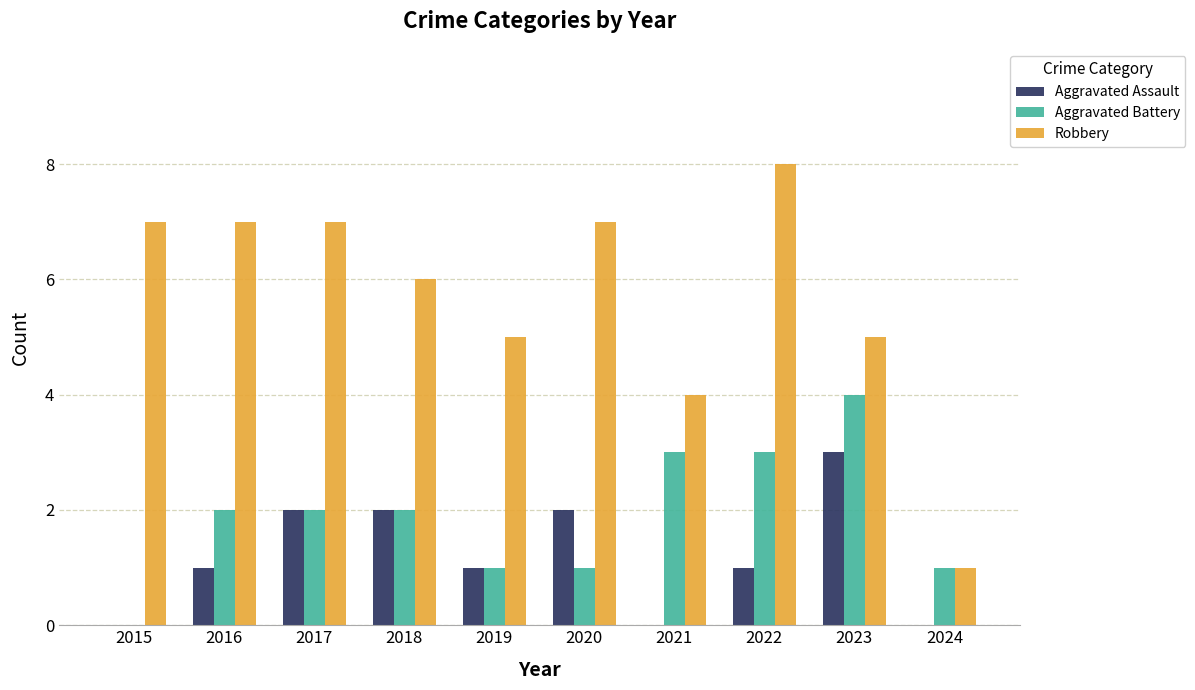

What is the maximum value for Robbery?

8